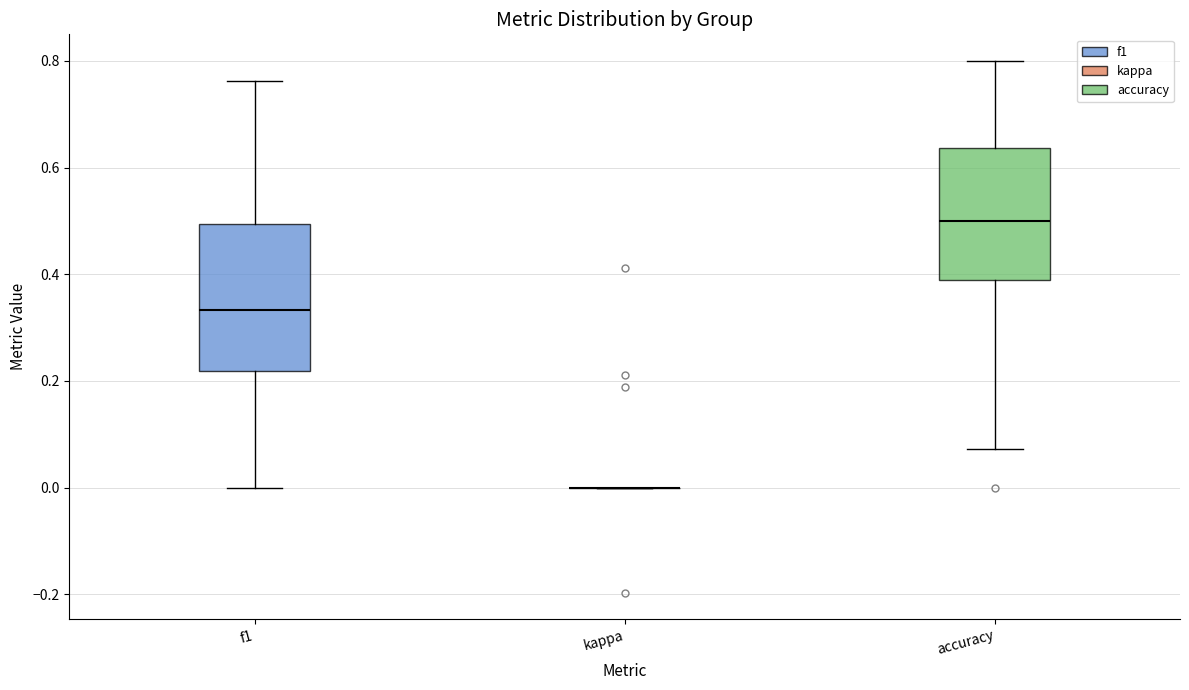

Where does the upper whisker of the box for accuracy end on the y-axis? The values are not printed on the chart, so give them approximately, as read against the axis.

0.80